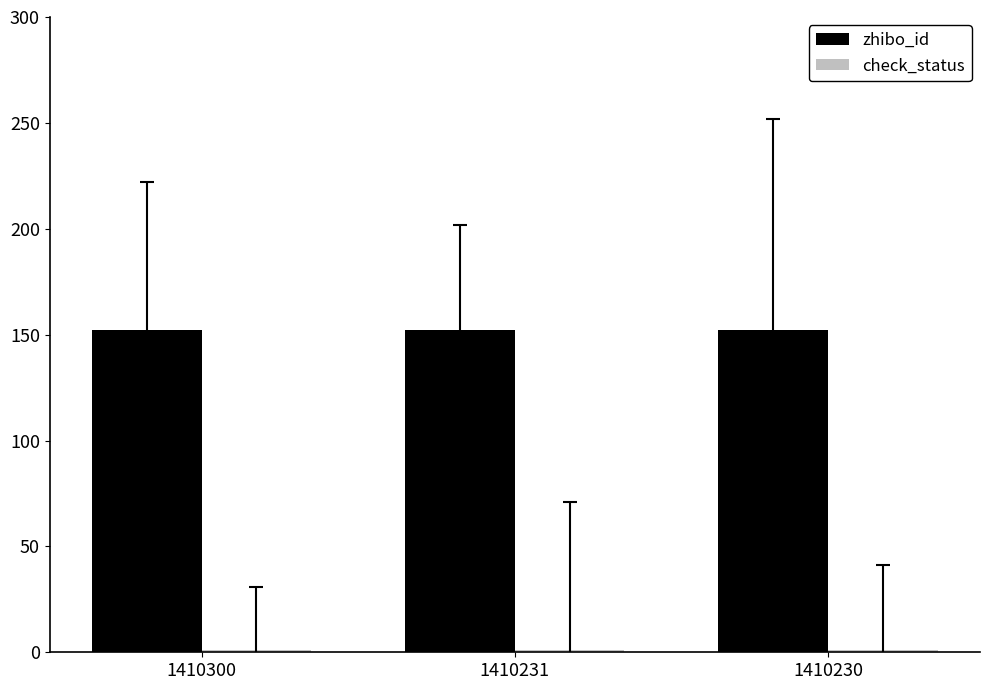

The zhibo_id series shows 152 at 1410300. True or false?

True